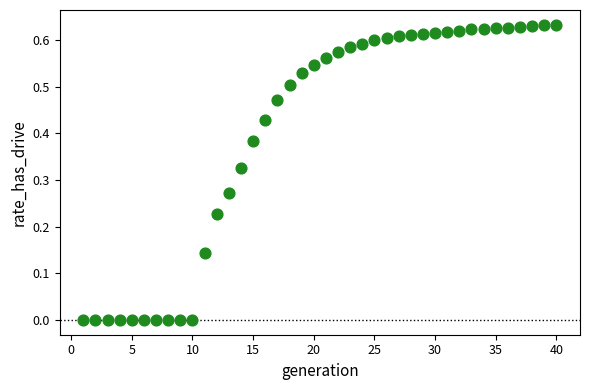

What is the range of X values (max minus min)?

39.0